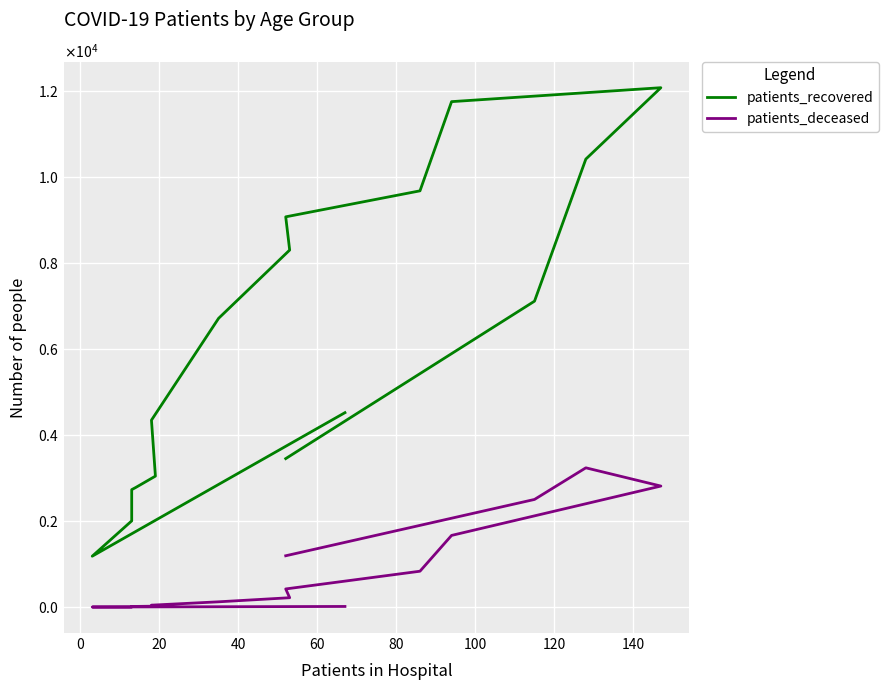

Does the chart display data point markers on the line(s)?

No